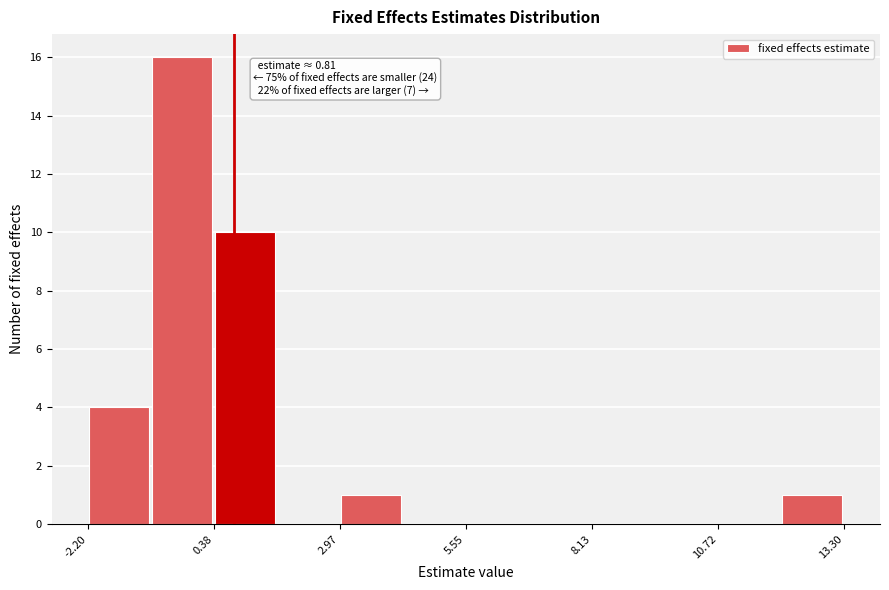

Read against the x-axis, roughly where is the centre of the tallest bar?

-0.5